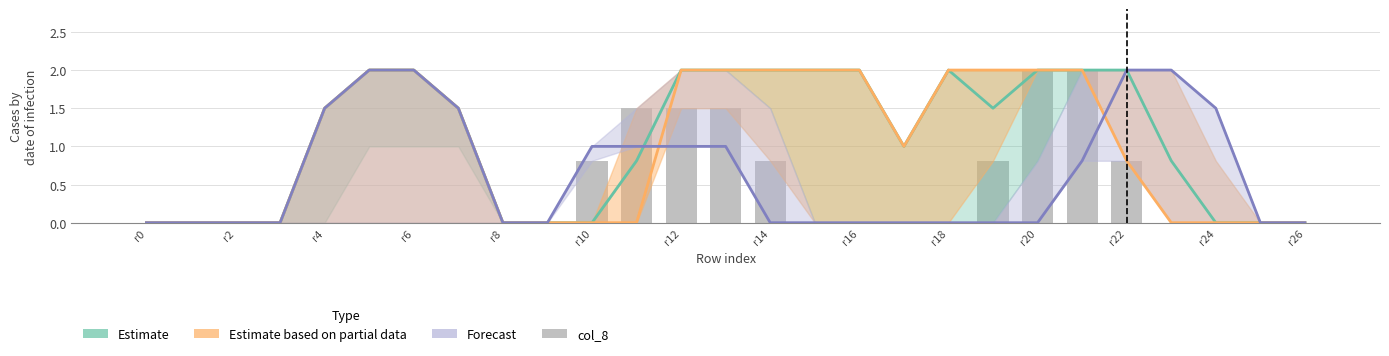

What are all the series names shown in the legend?

Estimate, Estimate based on partial data, Forecast, col_8